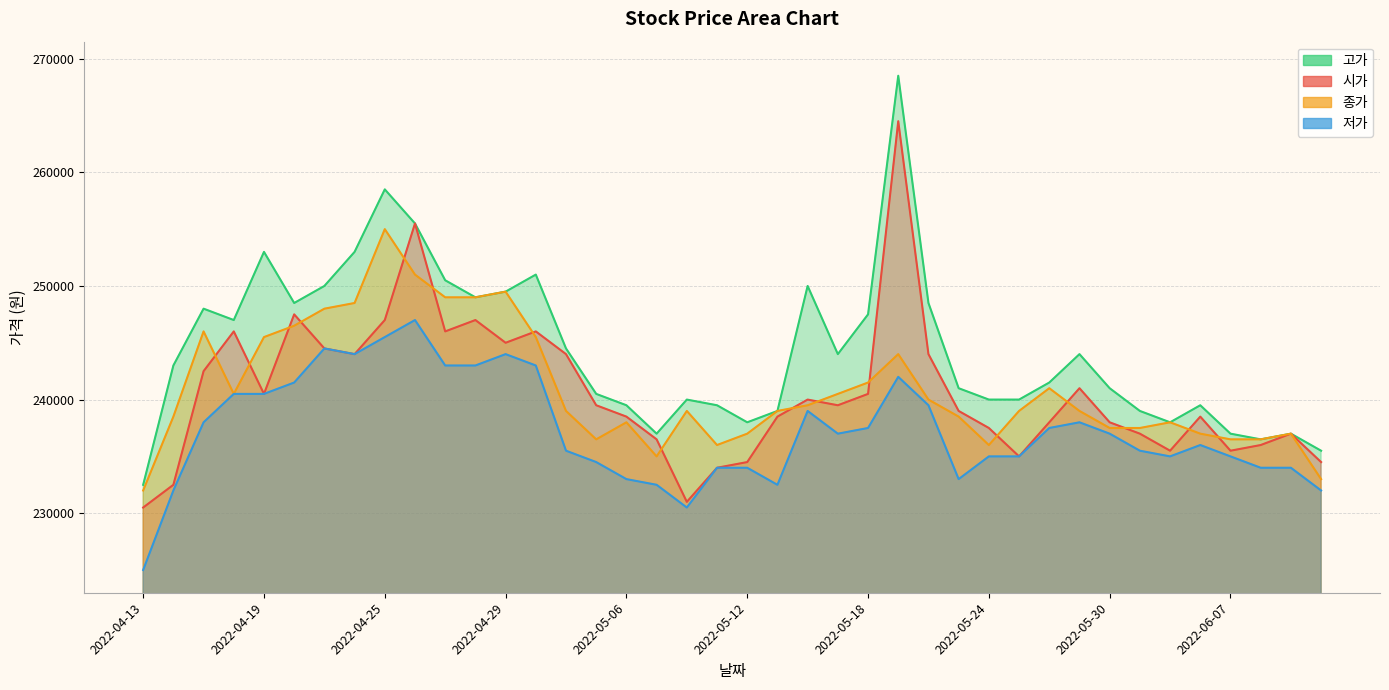

What are all the series names shown in the legend?

시가, 고가, 저가, 종가